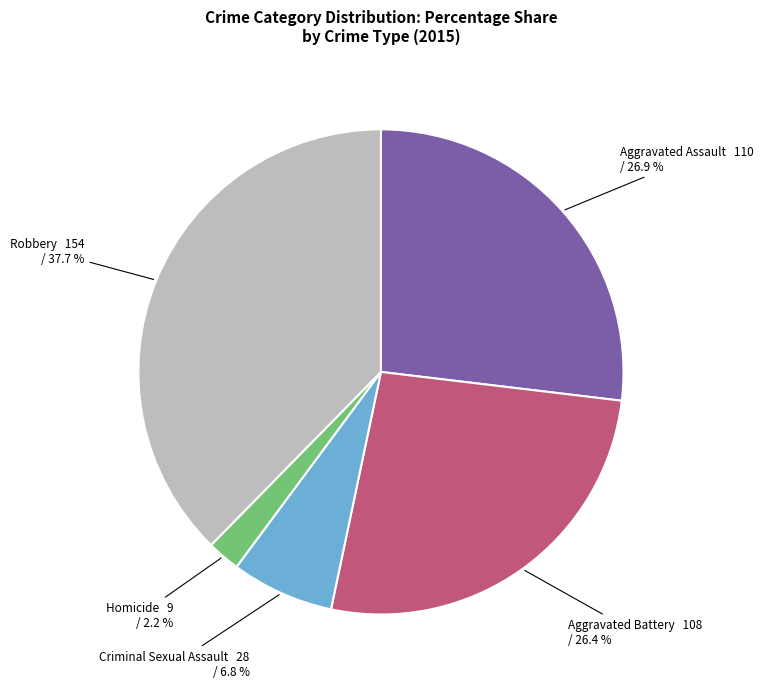

To the nearest percent, what is the difference between the largest and smallest slice percentages?

35%